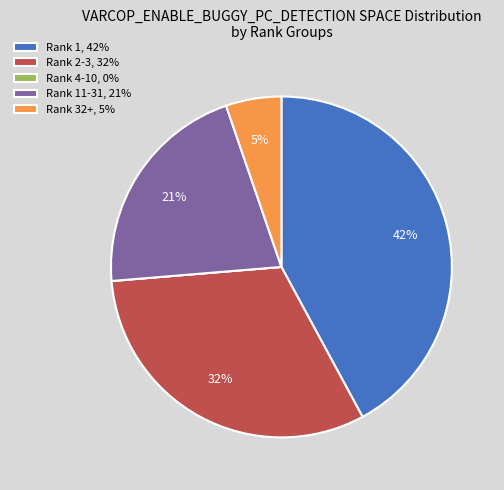

Which category has the biggest portion of the pie?

Rank 1, 42%